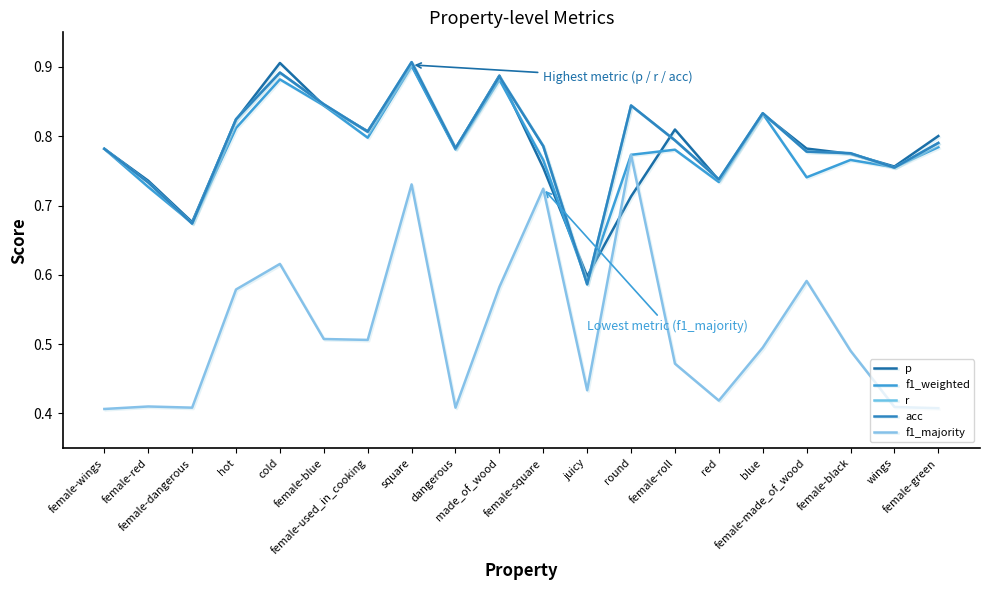

Where is acc nearest to the value 0?

juicy